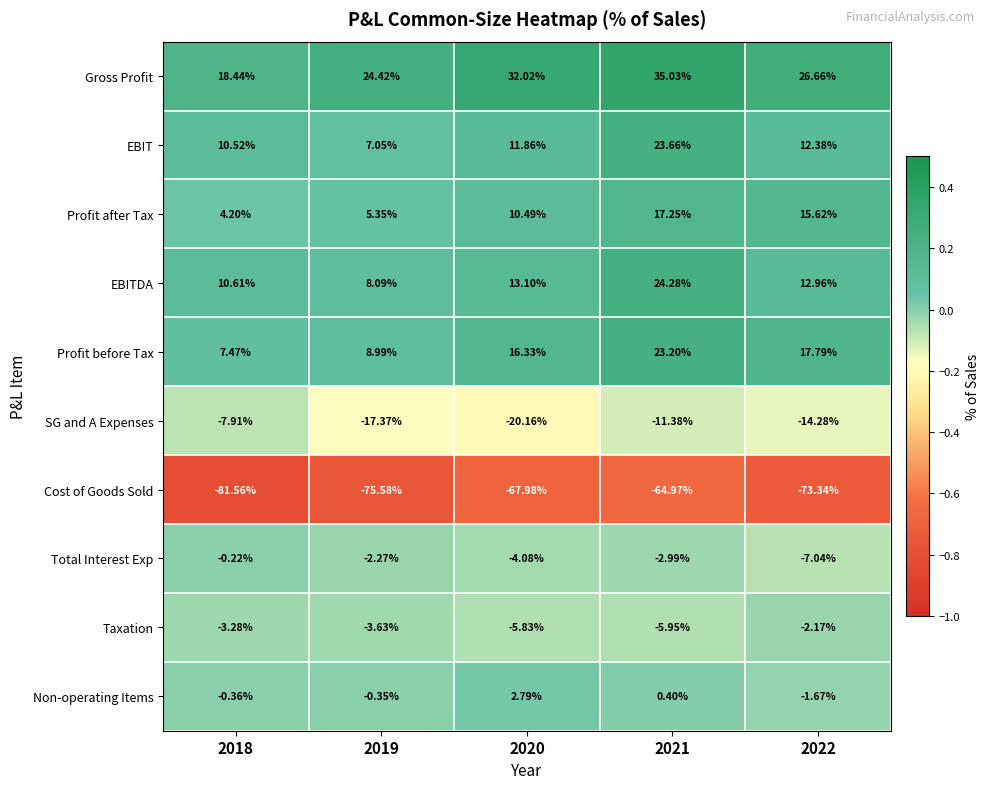

What is the spread (max minus min) of values at 2019?

100.0